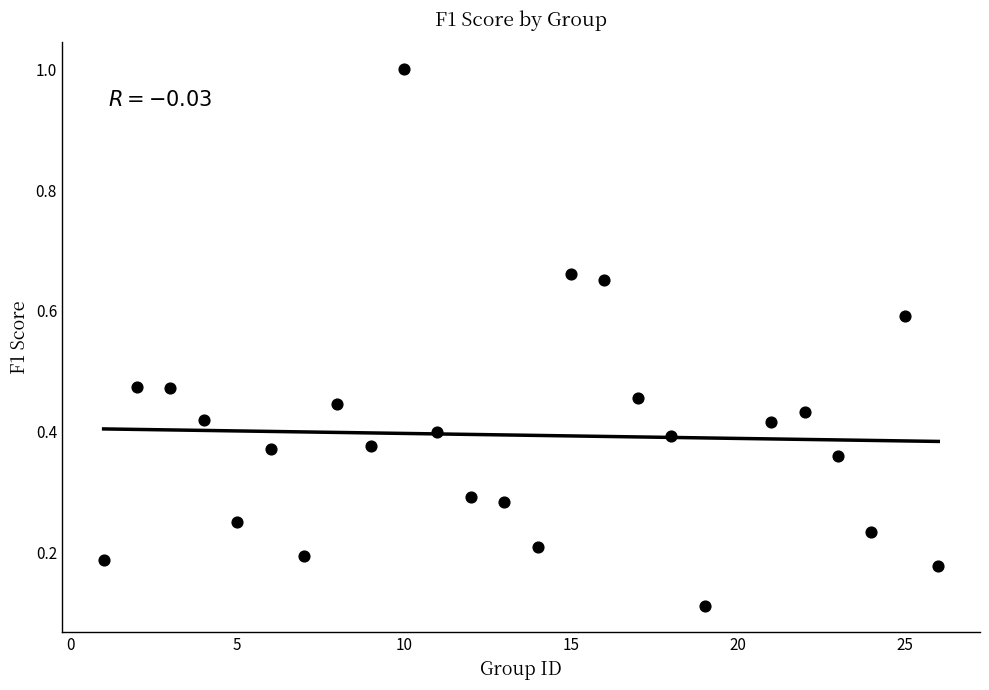

What is the range of X values (max minus min)?

25.0